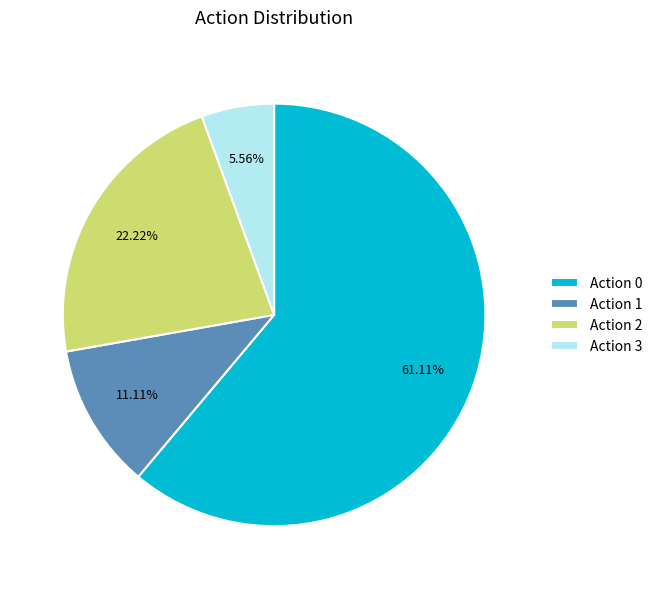

Between Action 0 and Action 1, which is larger?

Action 0